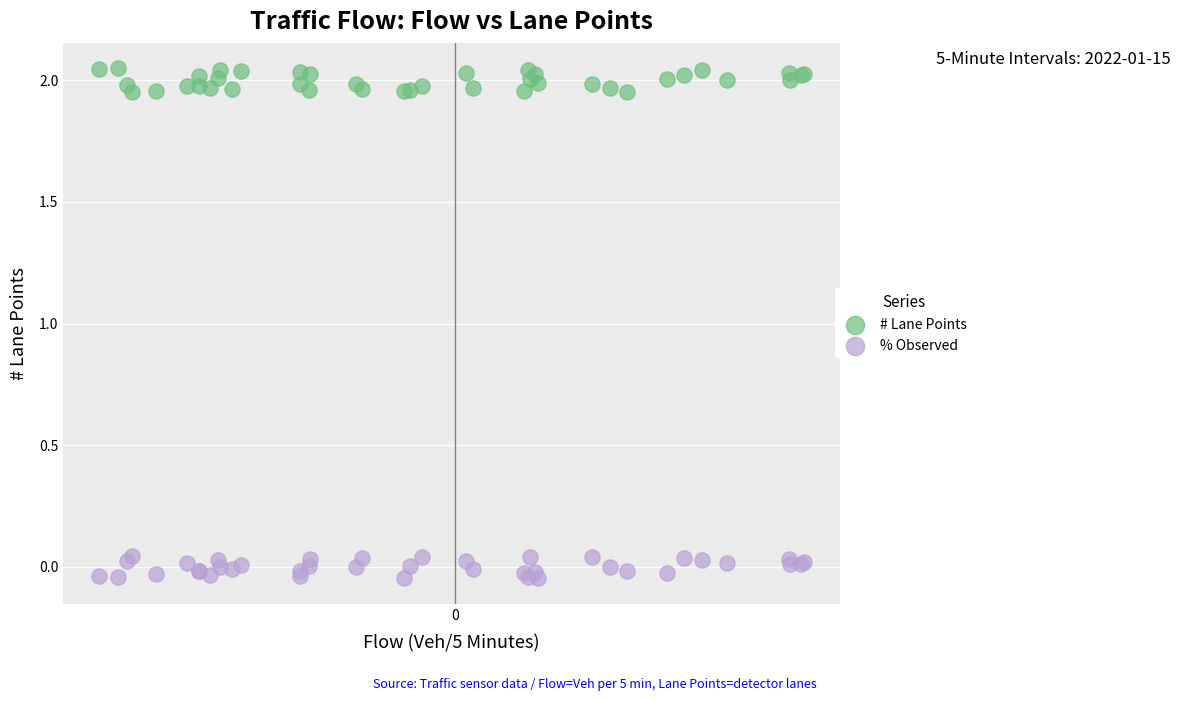

Which series contains the highest Y value?

# Lane Points